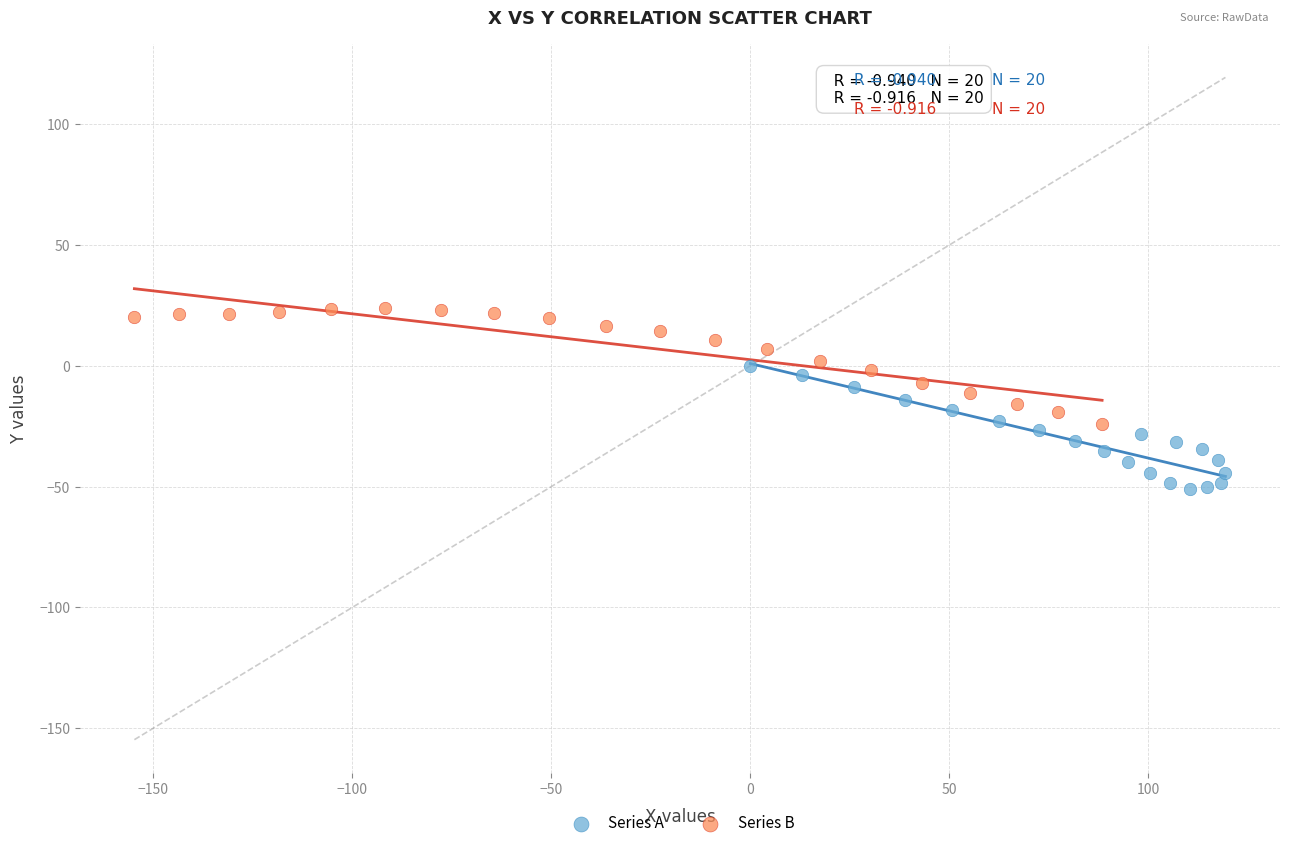

Which series contains the highest Y value?

Series B